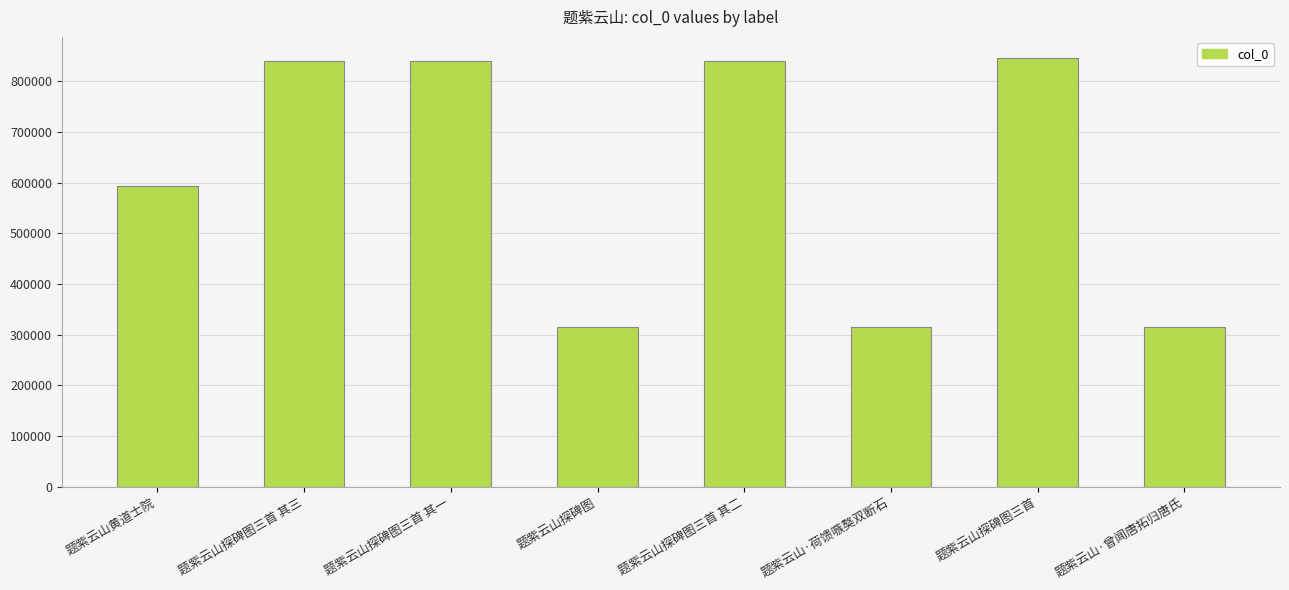

What is the difference between the maximum and minimum values?

529447